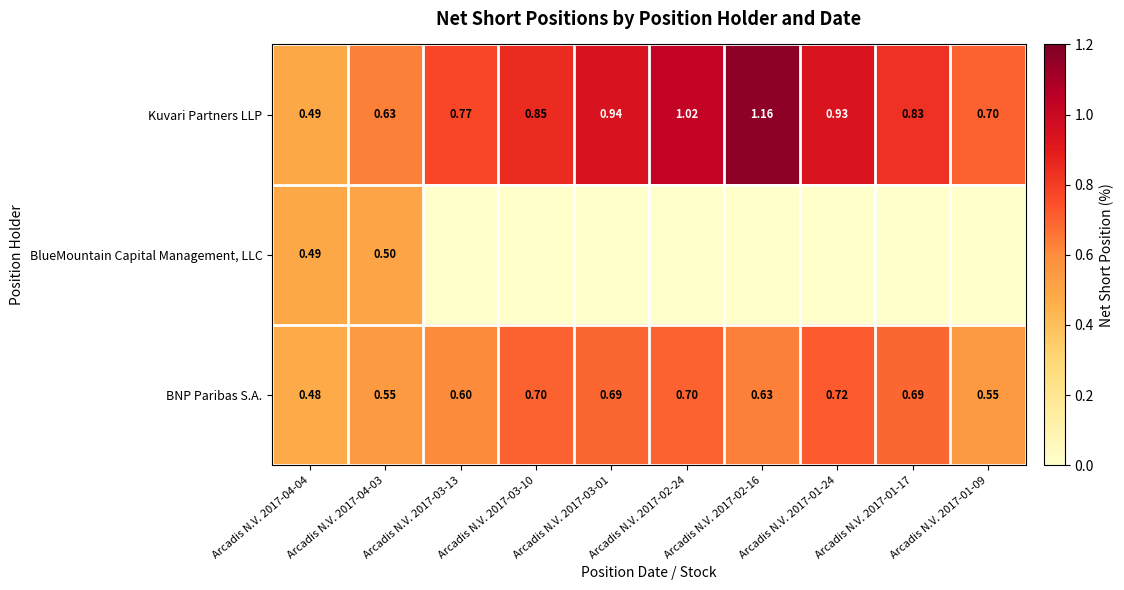

Is the value of BlueMountain Capital Management, LLC at Arcadis N.V. 2017-04-04 greater than the value of Kuvari Partners LLP at Arcadis N.V. 2017-04-03?

No